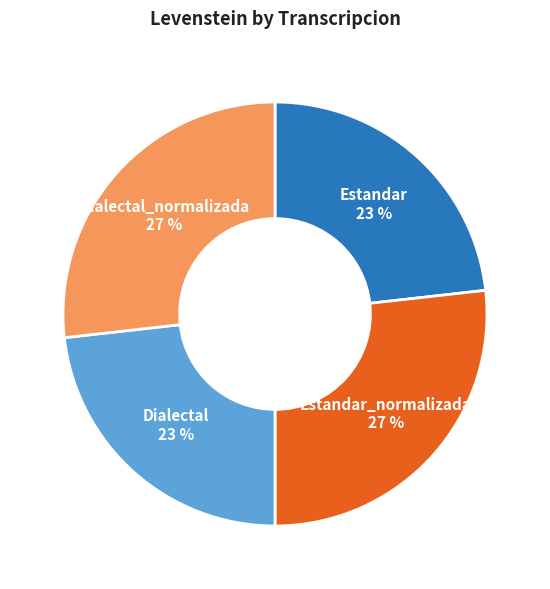

To the nearest percent, what portion does Dialectal_normalizada represent?

27%